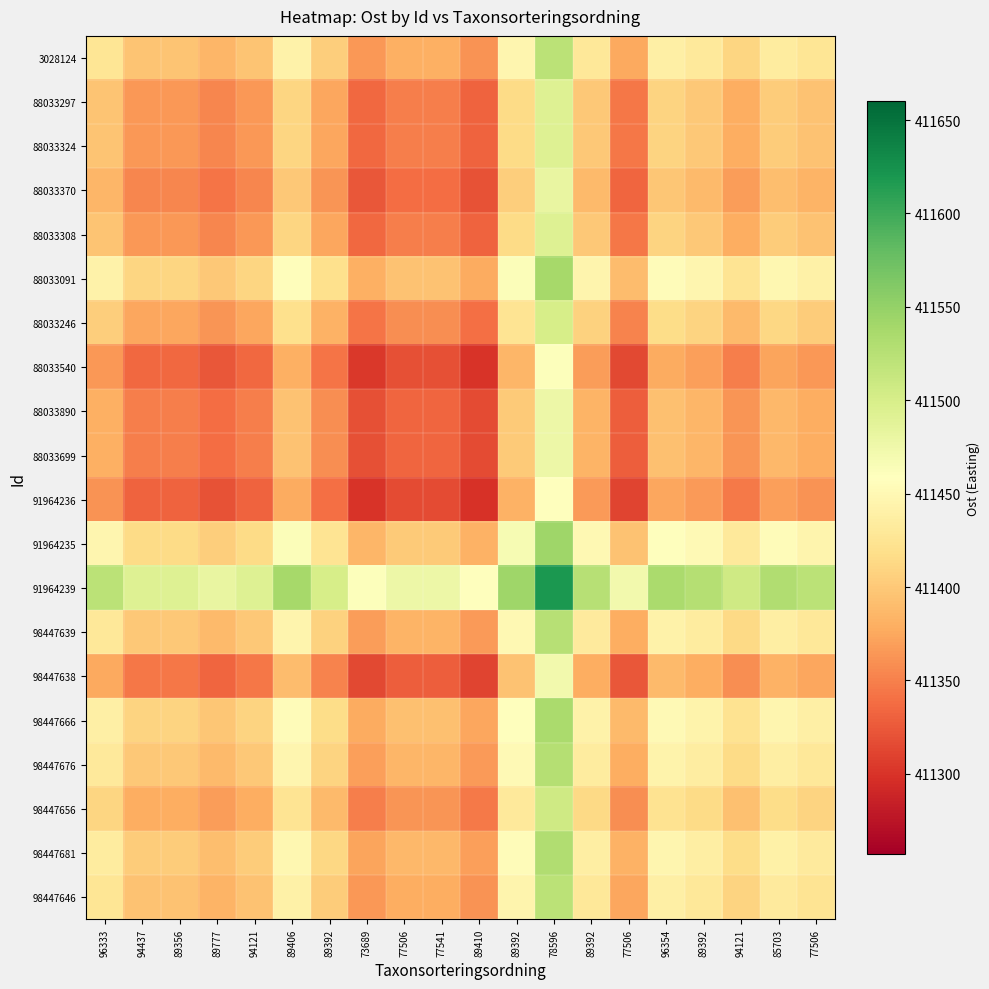

How many distinct data groups are displayed?

20